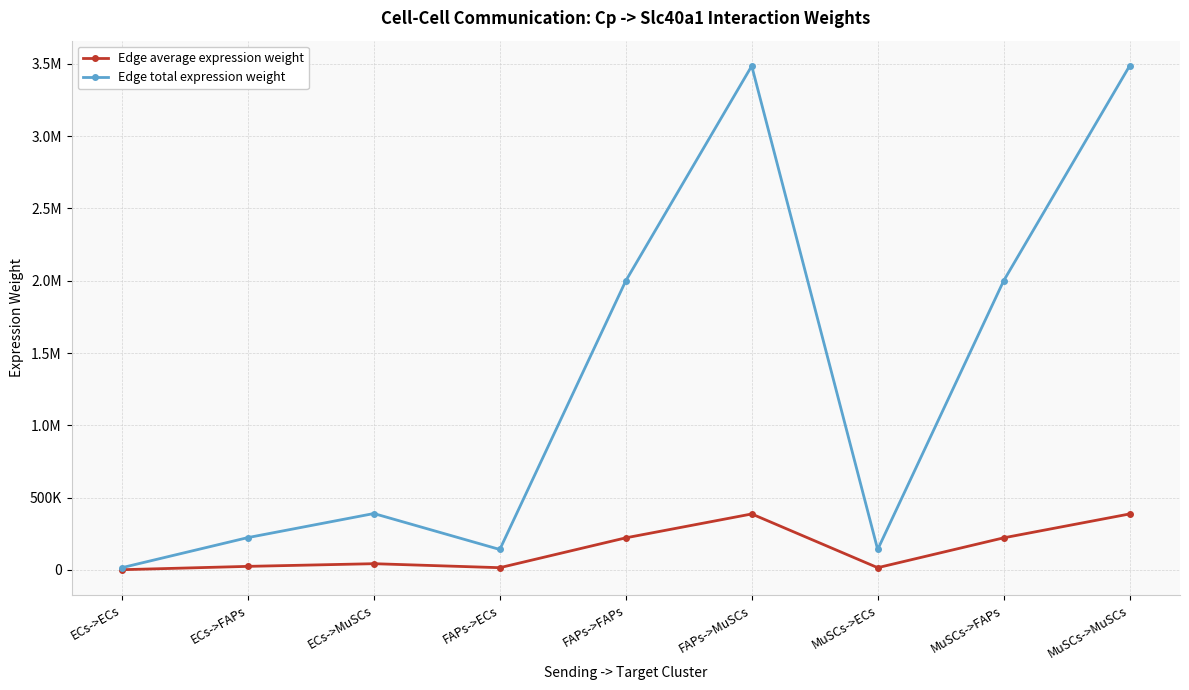

The Edge average expression weight series shows 959.3 at ECs->ECs. True or false?

False